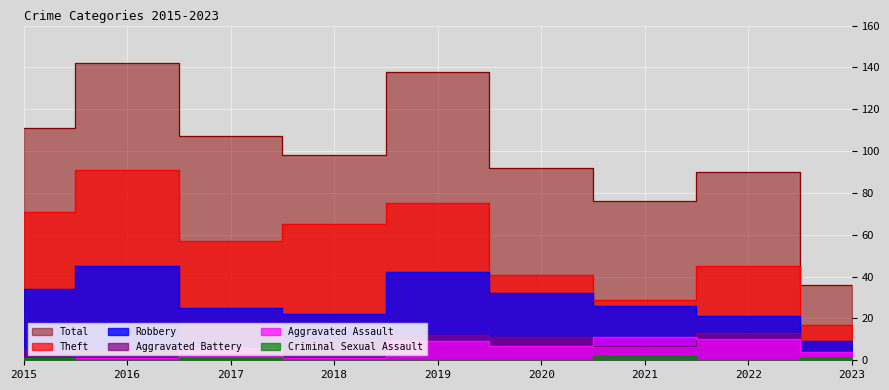

What is the value of the Theft point at the 5th from the left?

75